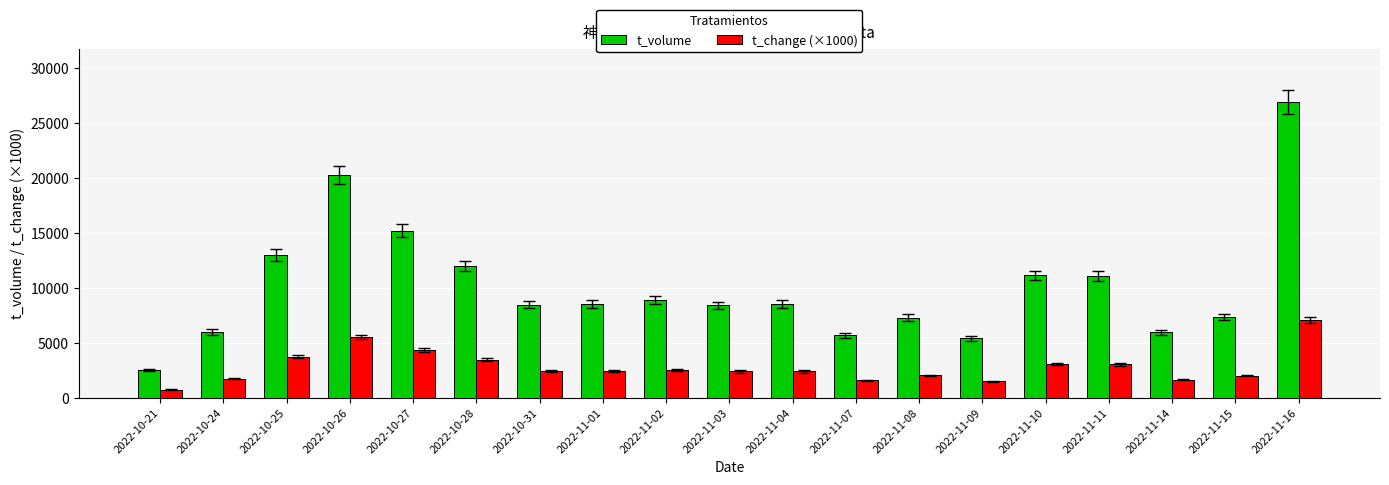

The value of t_volume at 2022-11-10 is 11155. True or false?

True